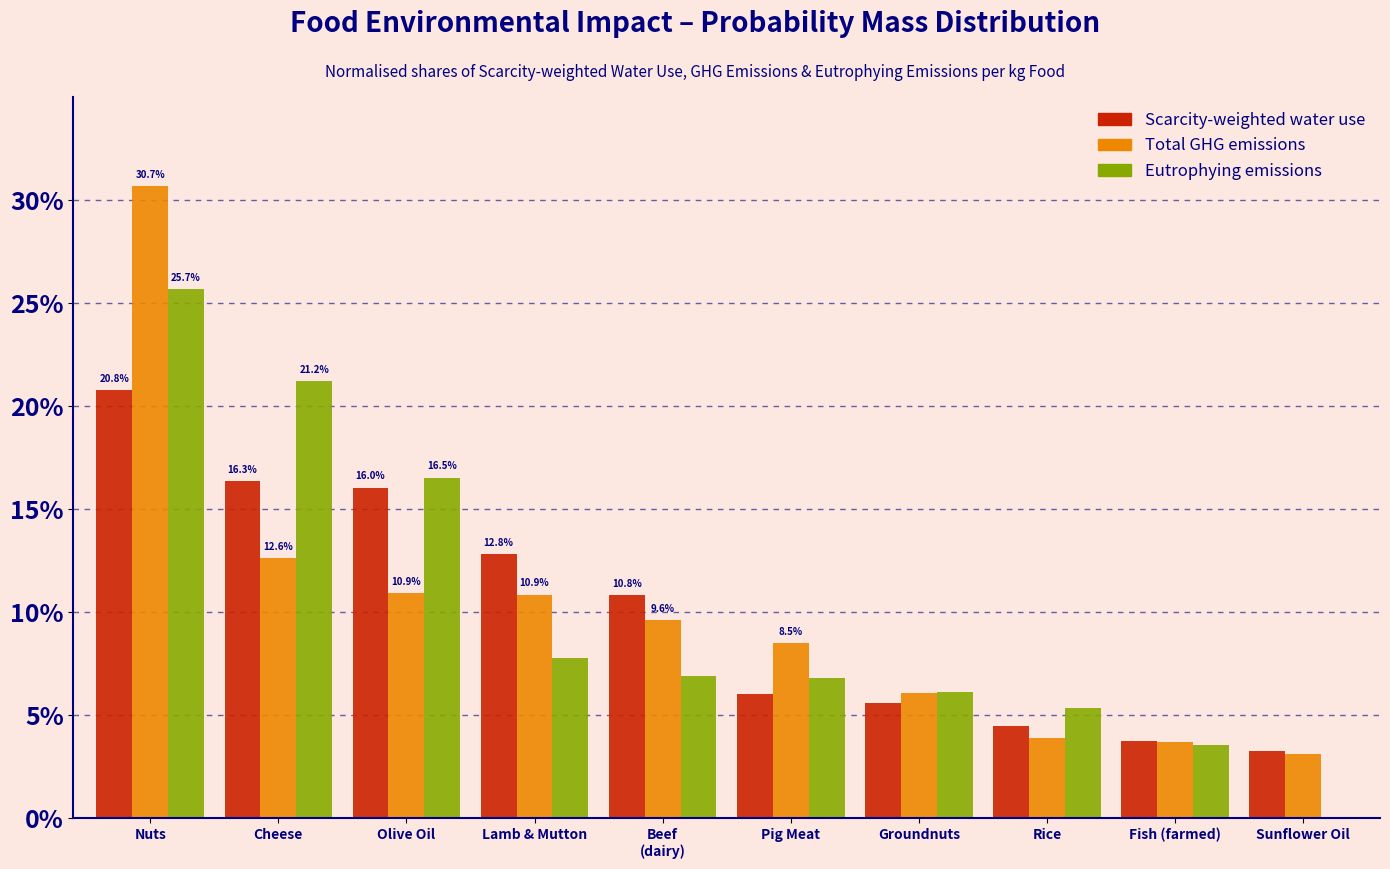

At which label does Eutrophying emissions reach its peak?

Nuts